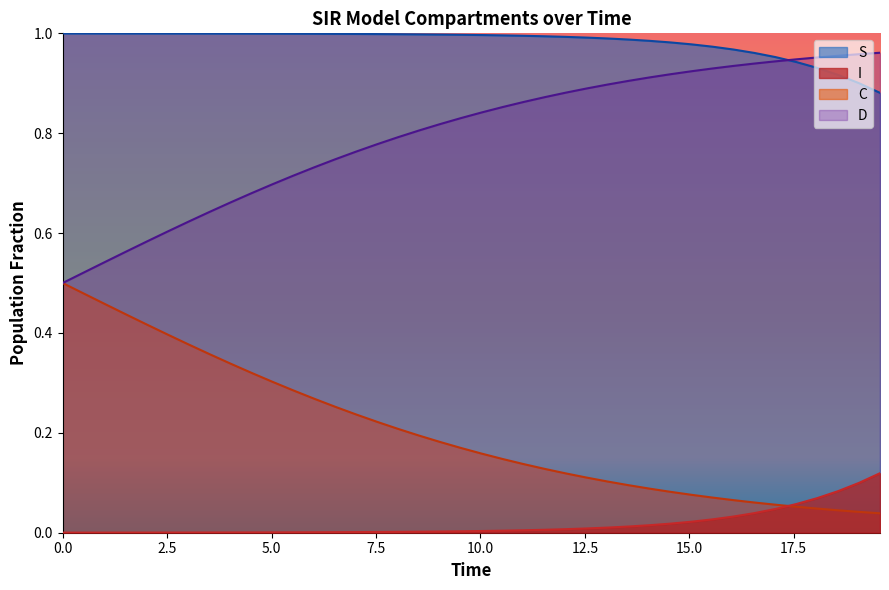

Which series has the largest total across all categories?

S